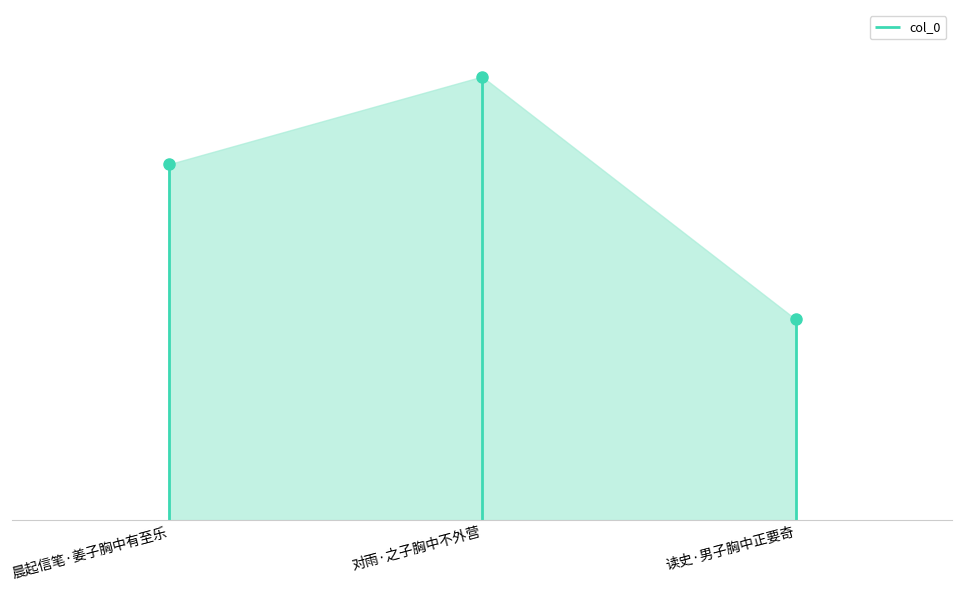

What is the label of the 3rd point from the right?

晨起信笔·姜子胸中有至乐